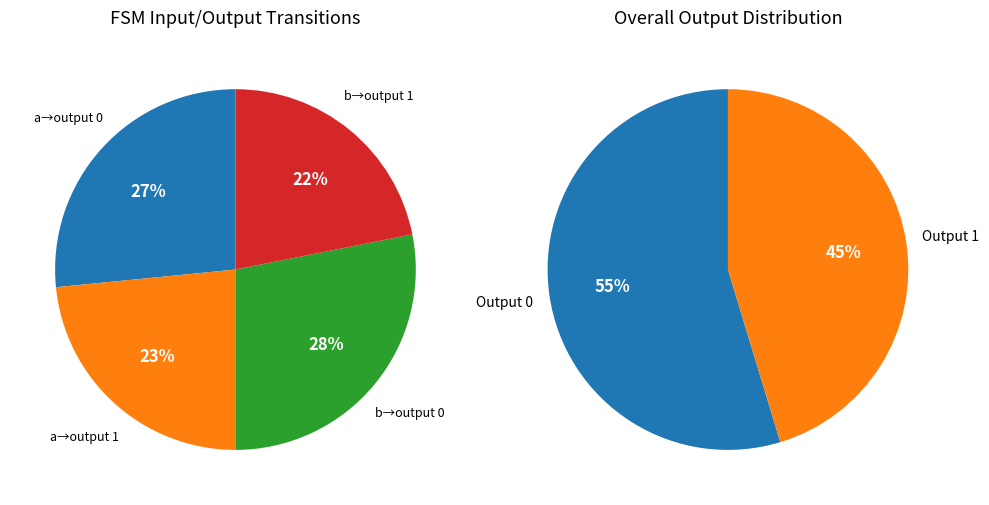

The Output 1 (input b) slice represents 35% of the pie. True or false?

False